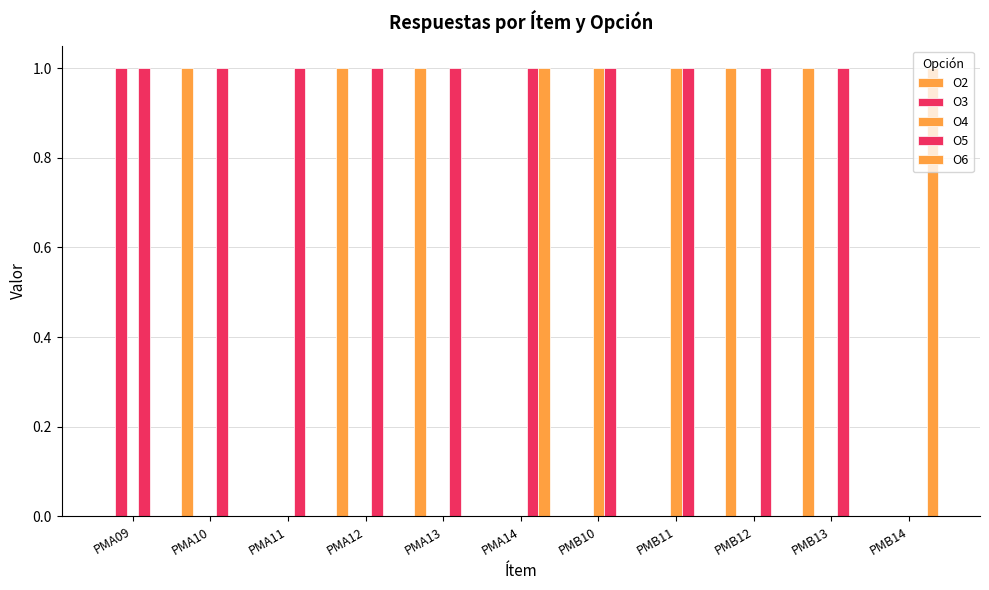

How many categories are shown in the chart?

11